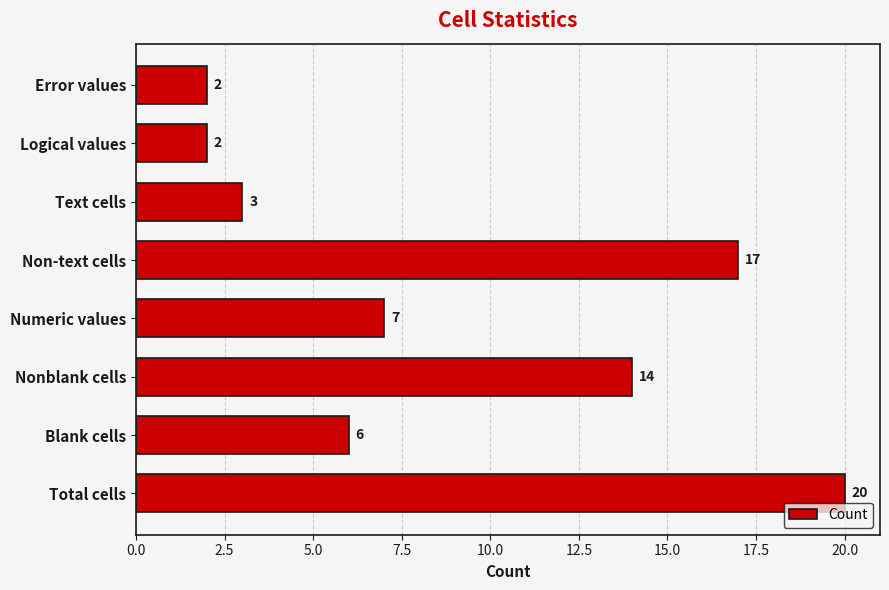

Reading bottom to top, transcribe all the data shown in this chart.

20	6	14	7	17	3	2	2